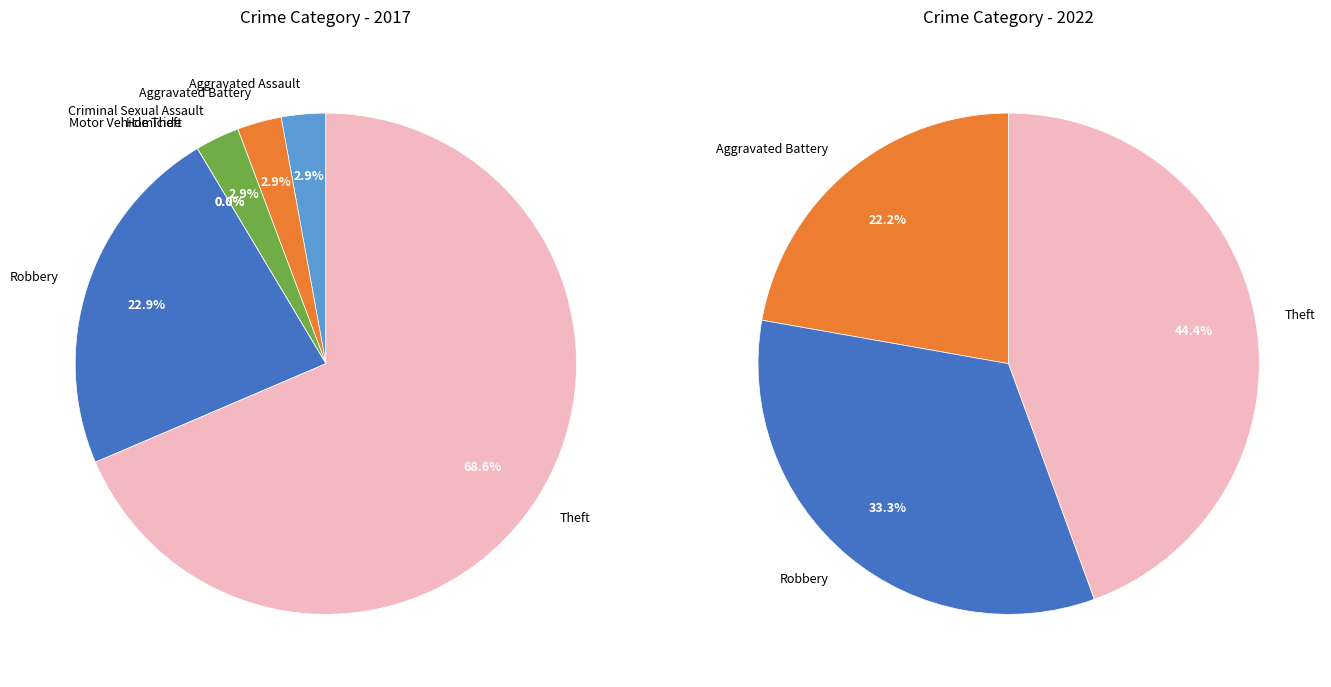

Do values_2022 and 2 together represent more than half of the pie?

No